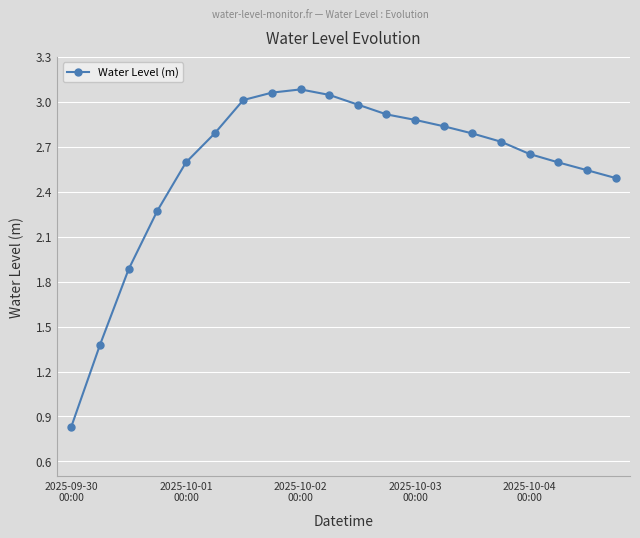

How many lines are shown in the chart?

1